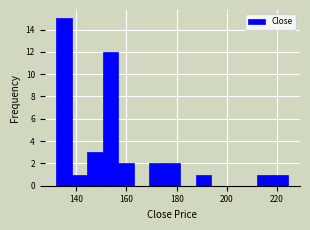

Around what value on the x-axis is the tallest bar? Give the approximate position of its centre, as read against the axis.

136